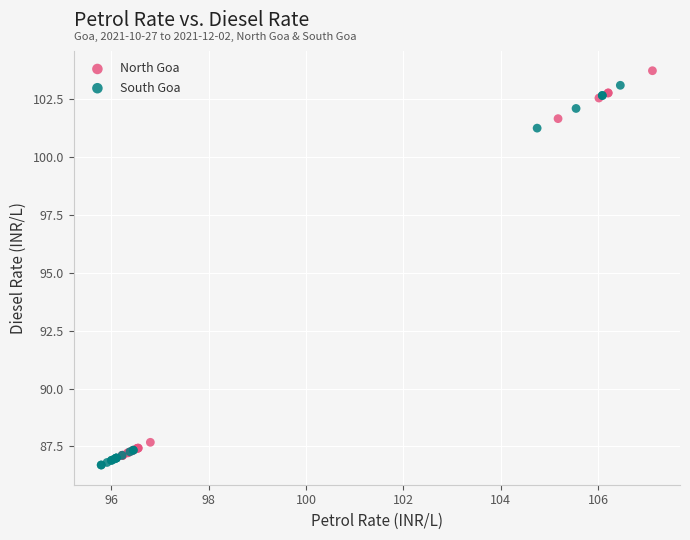

Which series contains the lowest Y value?

South Goa